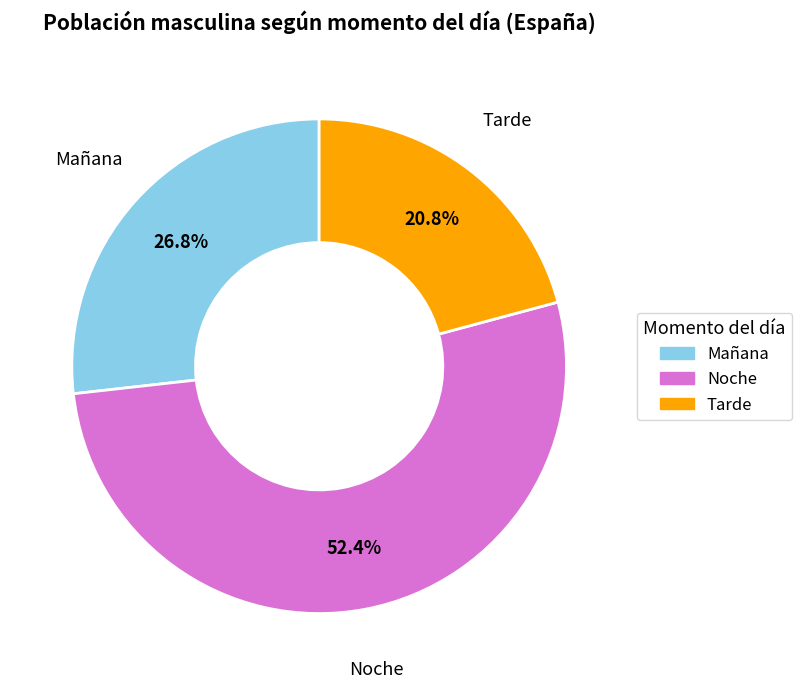

Which category has the biggest portion of the pie?

Noche